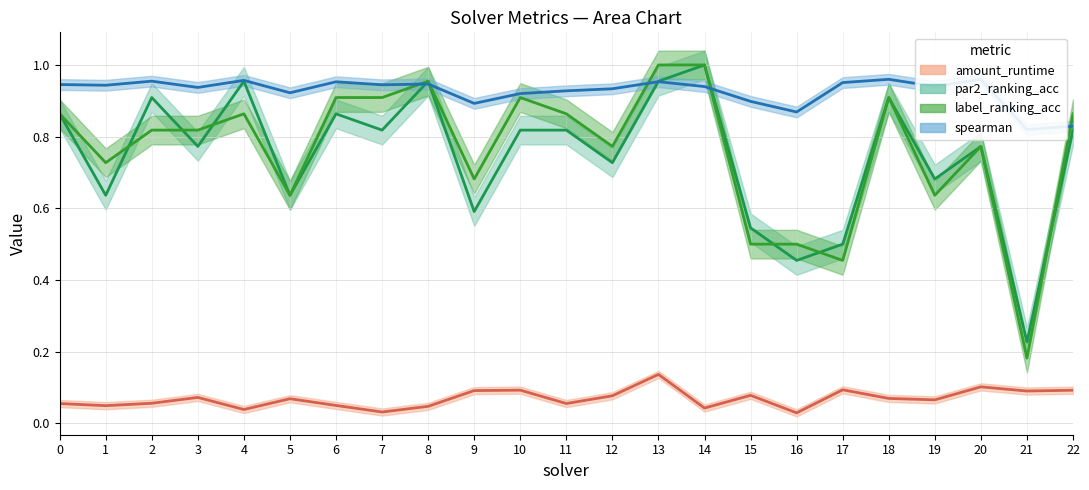

Does the chart have visible grid lines?

Yes